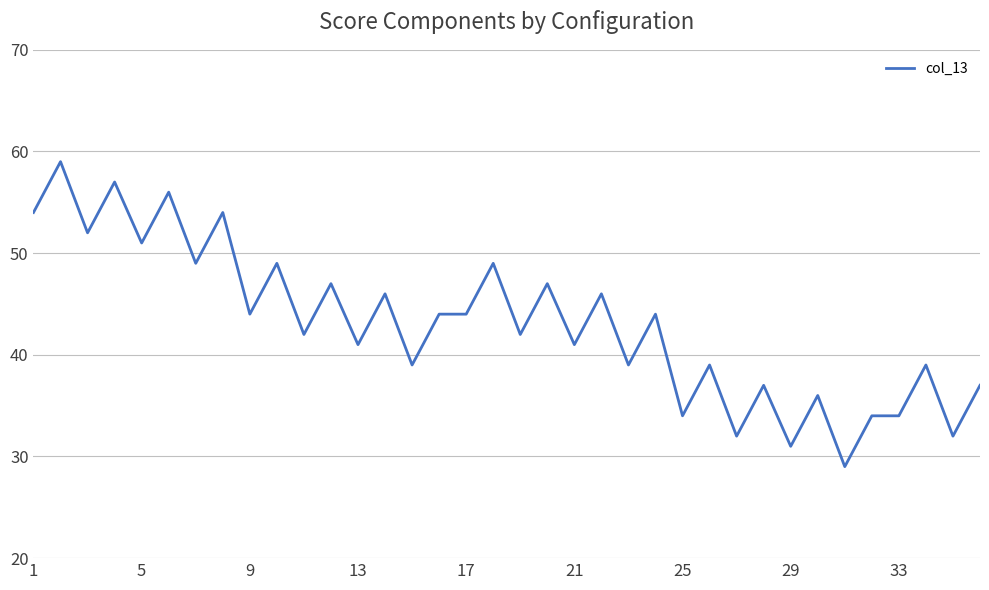

Reading left to right, extract all data points from this chart.

54	59	52	57	51	56	49	54	44	49	42	47	41	46	39	44	44	49	42	47	41	46	39	44	34	39	32	37	31	36	29	34	34	39	32	37